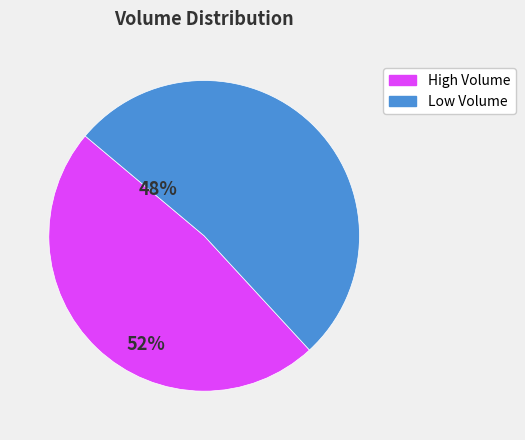

Does any single category account for the majority?

Yes